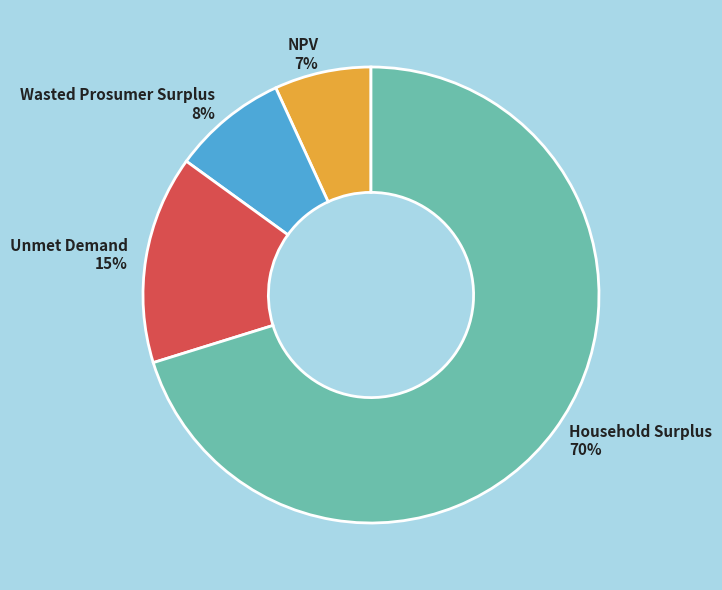

Which has a higher value, NPV or Unmet Demand?

Unmet Demand